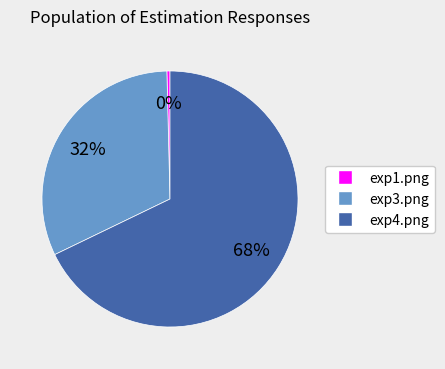

To the nearest percent, what is the average slice percentage?

33%